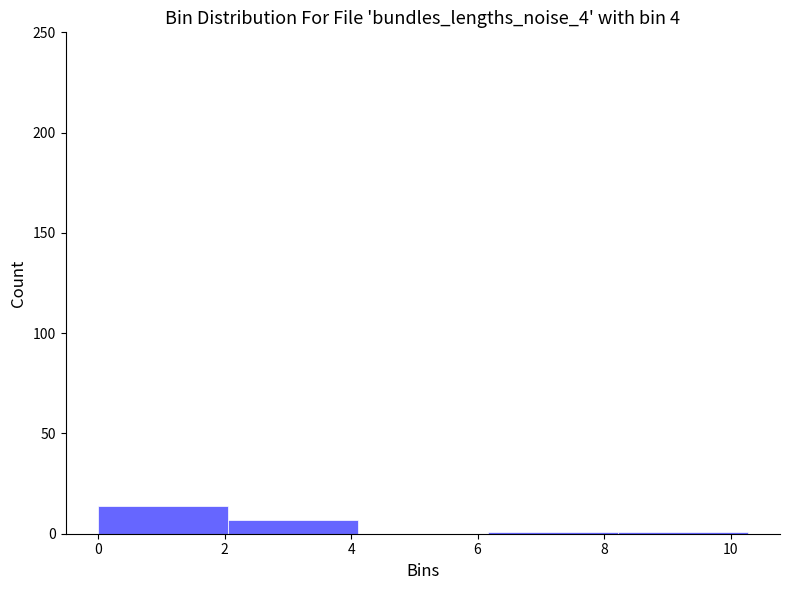

How tall is the bar that spans 0.0 to 2.0 on the x-axis? Neither the bar edges nor the heights are printed on the chart, so give them approximately, as read against the axes.

15